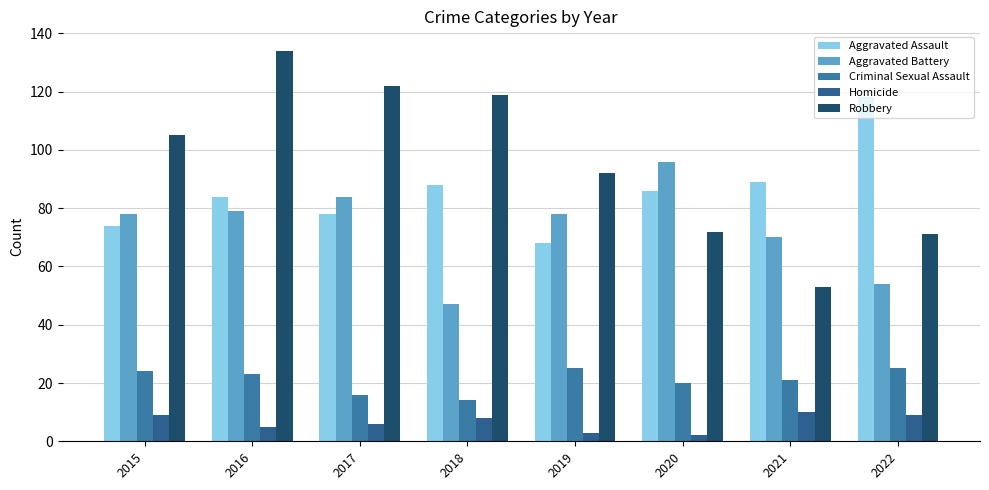

Read the Homicide value at 2019.

3